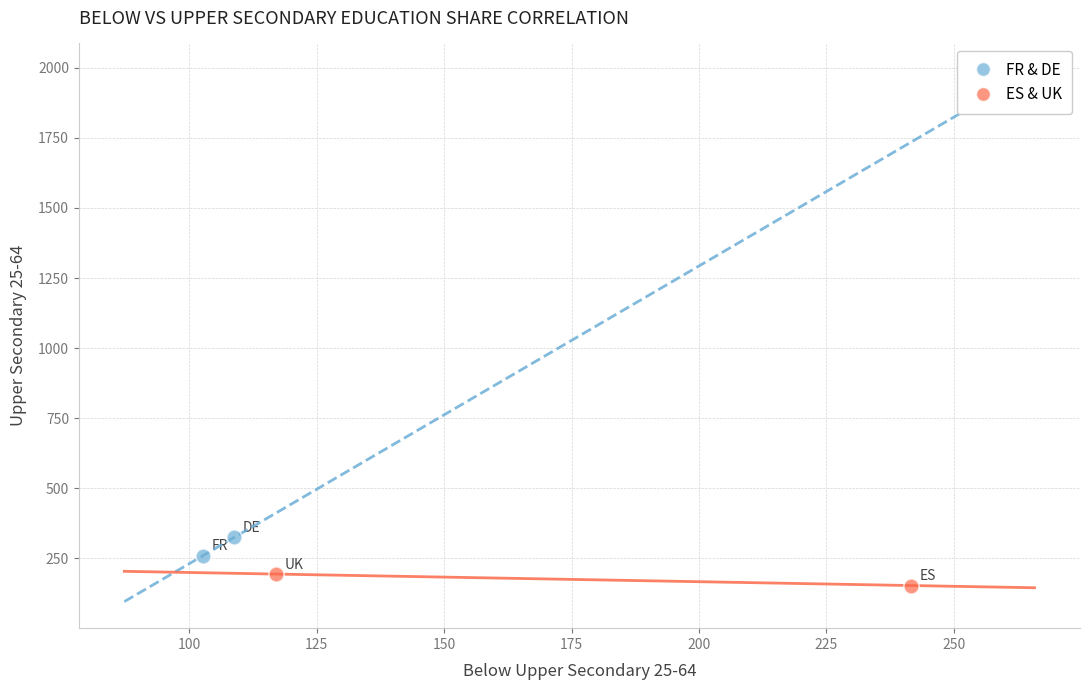

Which series reaches the maximum Y coordinate?

FR & DE